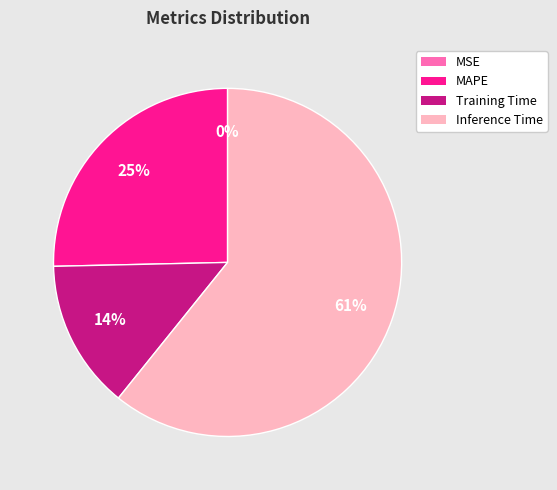

To the nearest percent, what is the combined percentage of Training Time and MAPE?

39%